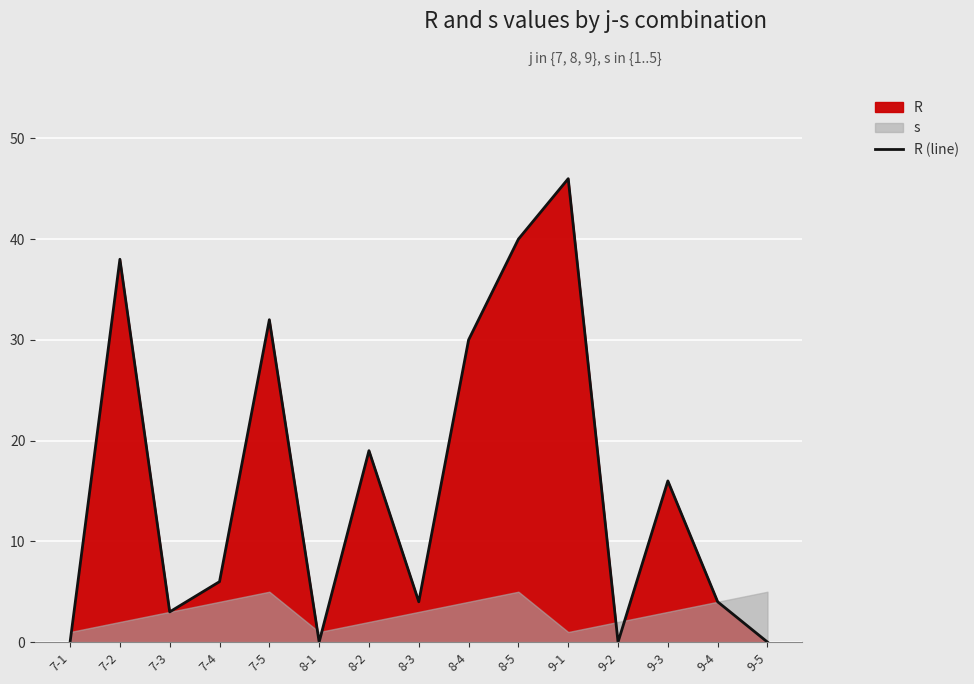

What is the greatest value displayed?

46